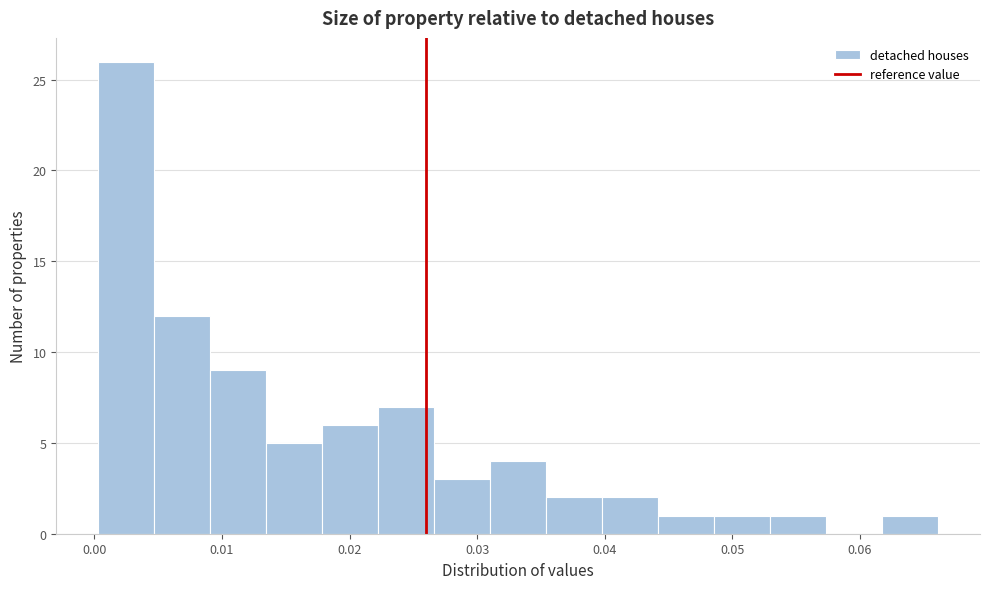

Reading left to right, list every bar in this chart as the range it spans on the x-axis followed by its height. Neither the bar edges nor the heights are printed on the chart, so give them approximately, as read against the axes.

0.000 to 0.005: 26
0.005 to 0.009: 12
0.009 to 0.013: 9
0.013 to 0.018: 5
0.018 to 0.022: 6
0.022 to 0.027: 7
0.027 to 0.031: 3
0.031 to 0.035: 4
0.035 to 0.040: 2
0.040 to 0.044: 2
0.044 to 0.049: 1
0.049 to 0.053: 1
0.053 to 0.057: 1
0.057 to 0.062: 0
0.062 to 0.066: 1